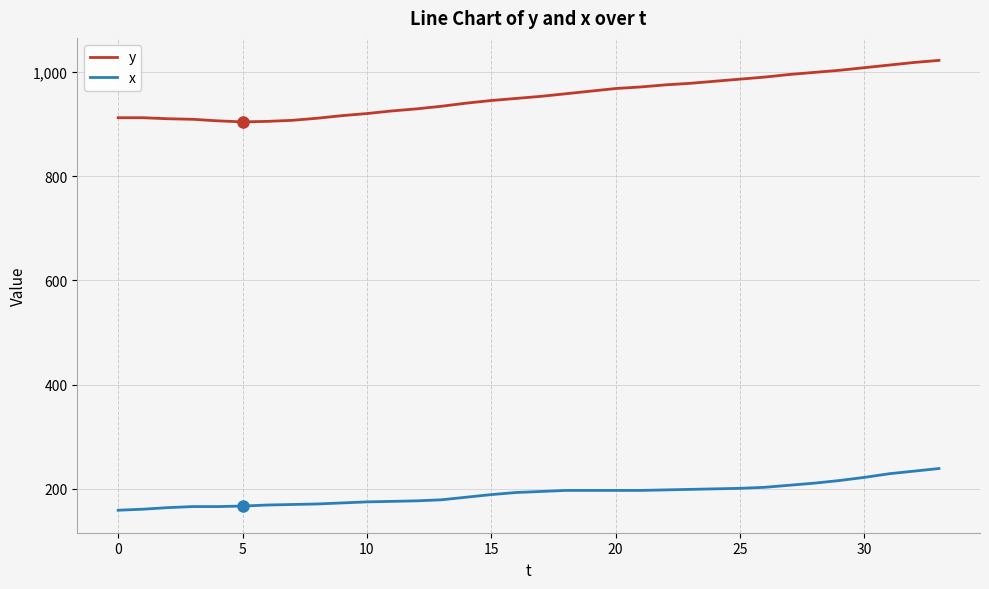

Which series has the largest total across all categories?

y